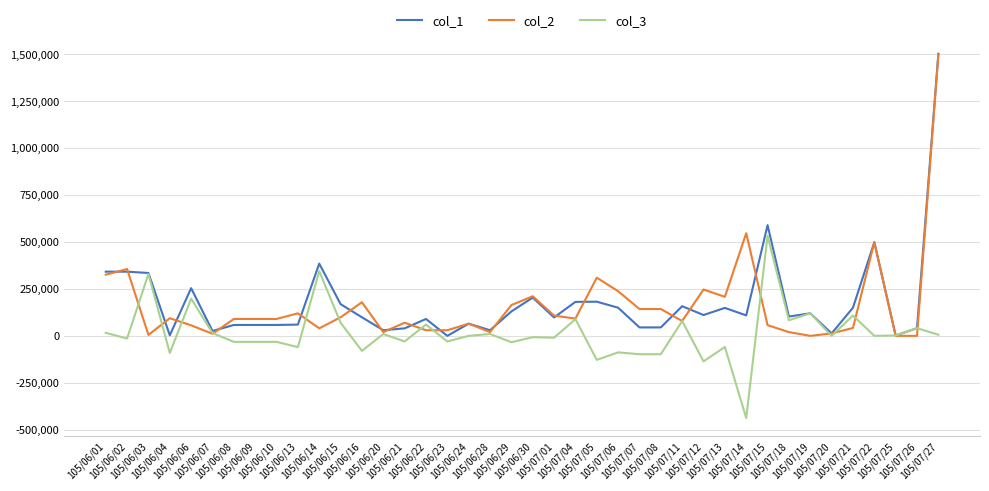

What is the minimum value shown in the chart?

-438000